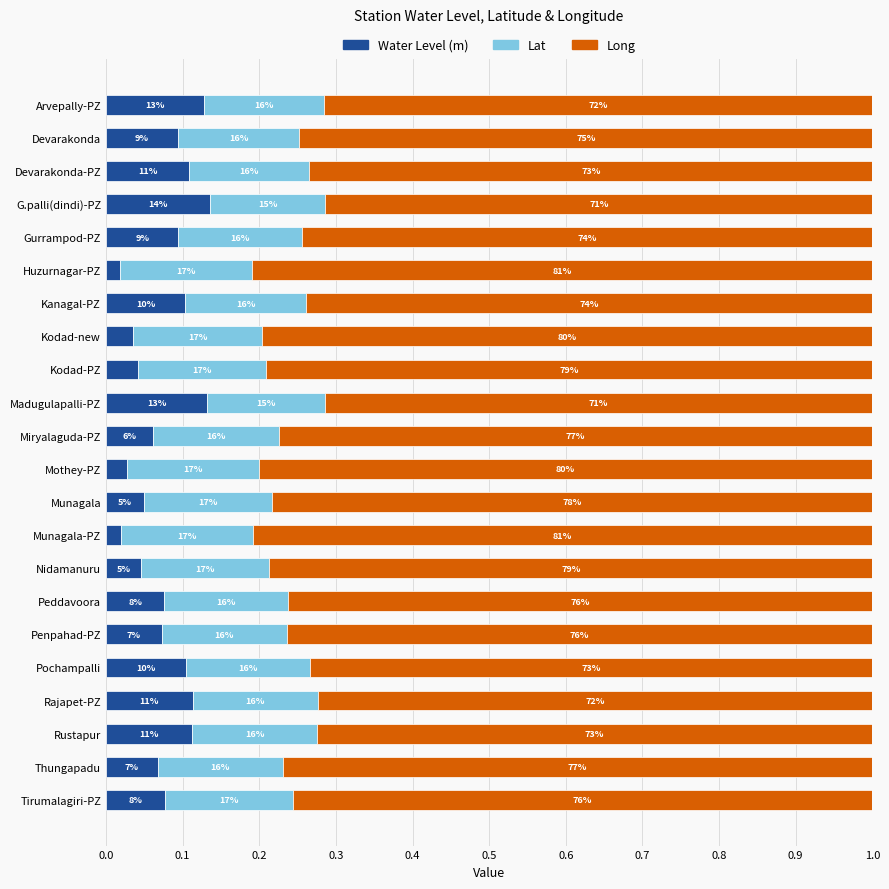

Which series has the widest spread of values?

Water Level (m)